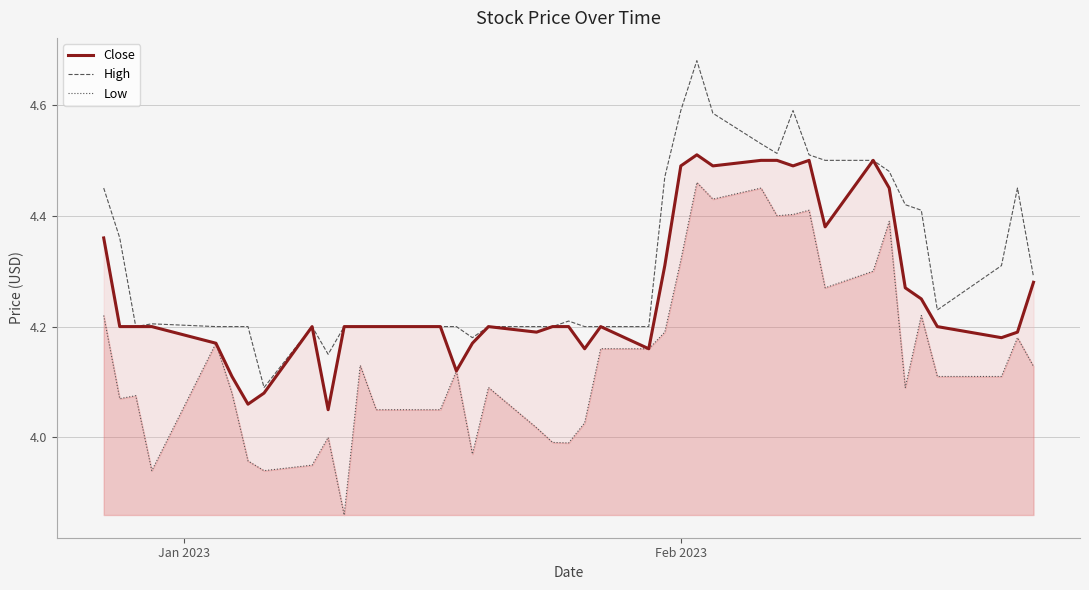

What is the difference between the second highest and minimum values in the Low series?

0.6